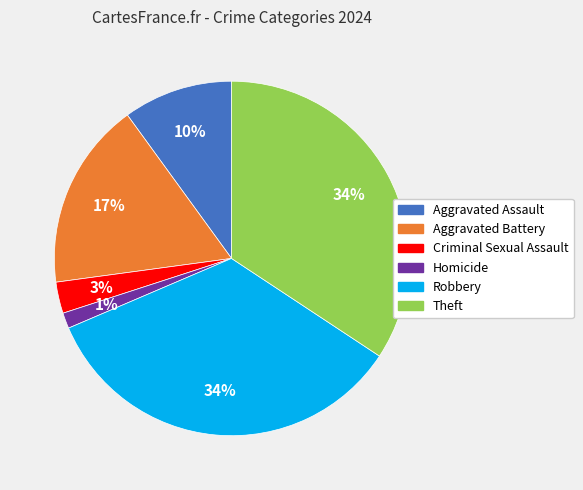

To the nearest percent, what is the average slice percentage?

17%